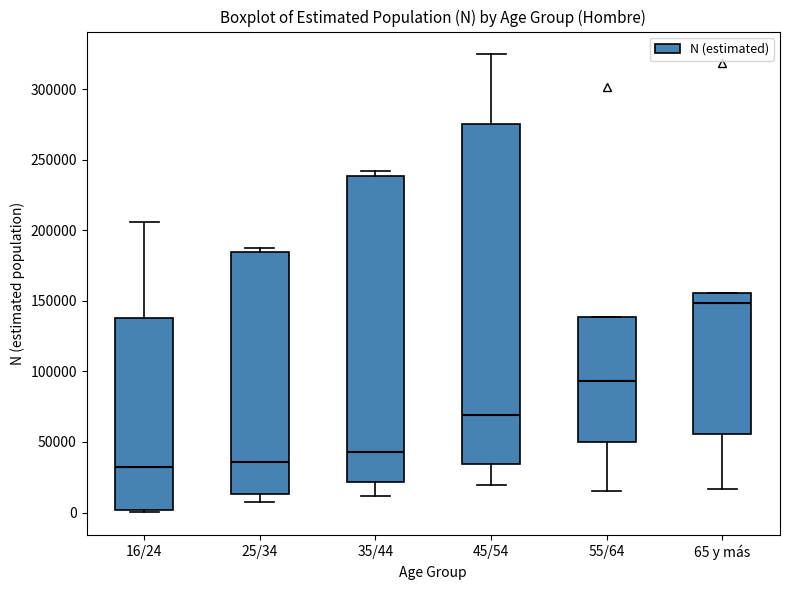

Where is the lower edge of the box for 65 y más on the y-axis? The values are not printed on the chart, so give them approximately, as read against the axis.

55000